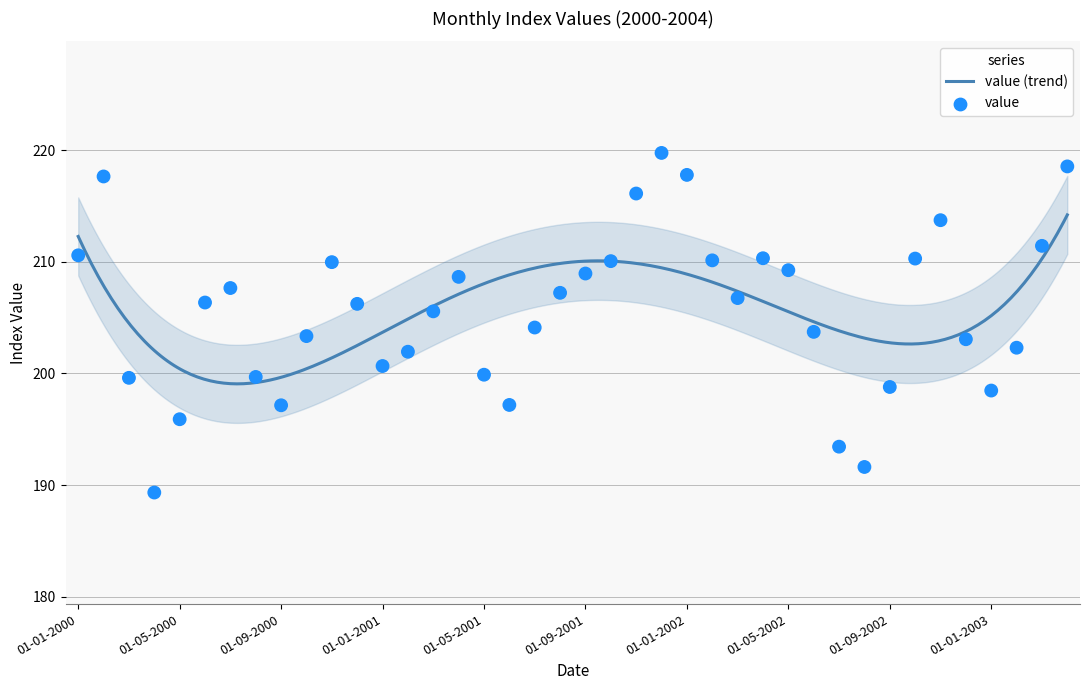

What is the change in value from 01-04-2000 to 01-04-2001?

+19.3